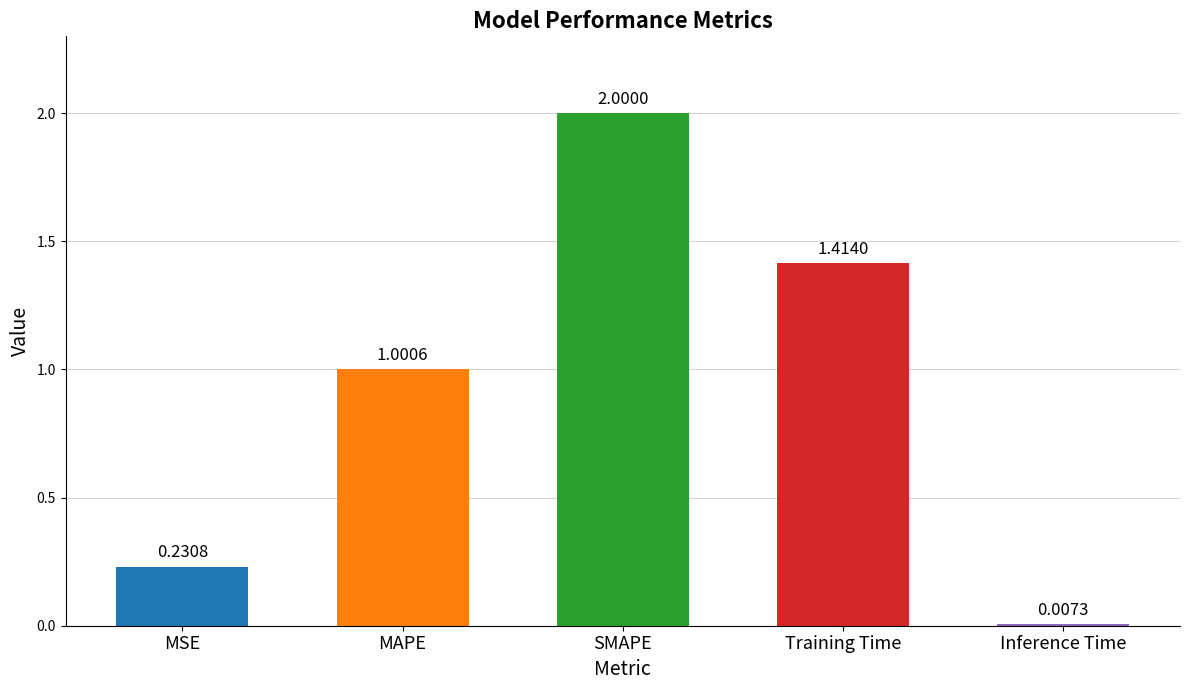

What is the average value?

0.9